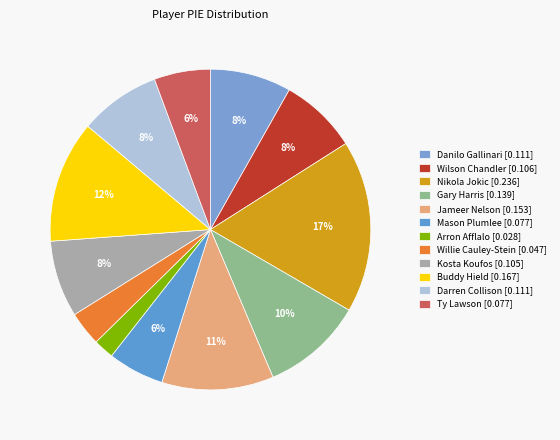

Count the number of slices in the pie.

12